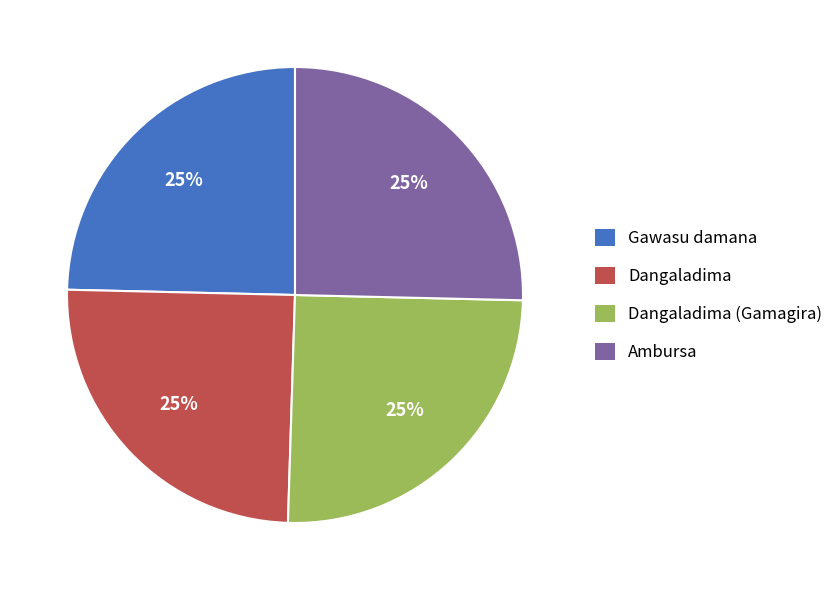

Is there a majority slice in this chart?

No